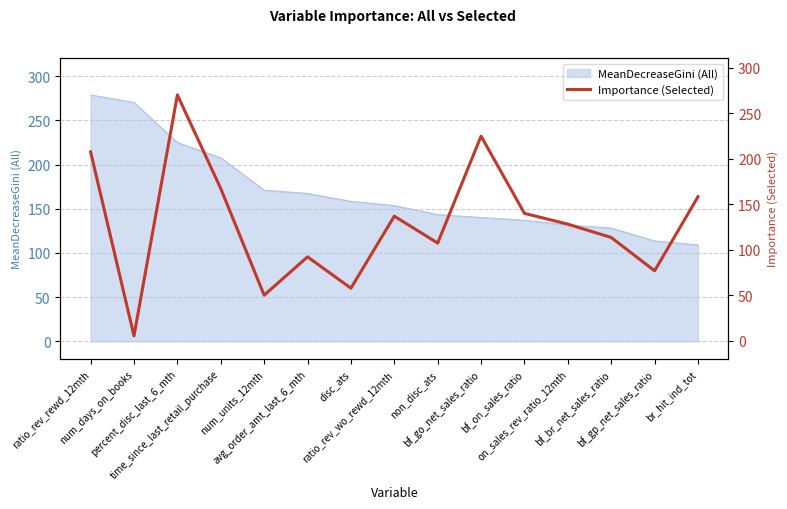

What is the maximum value for MeanDecreaseGini (All)?

278.8